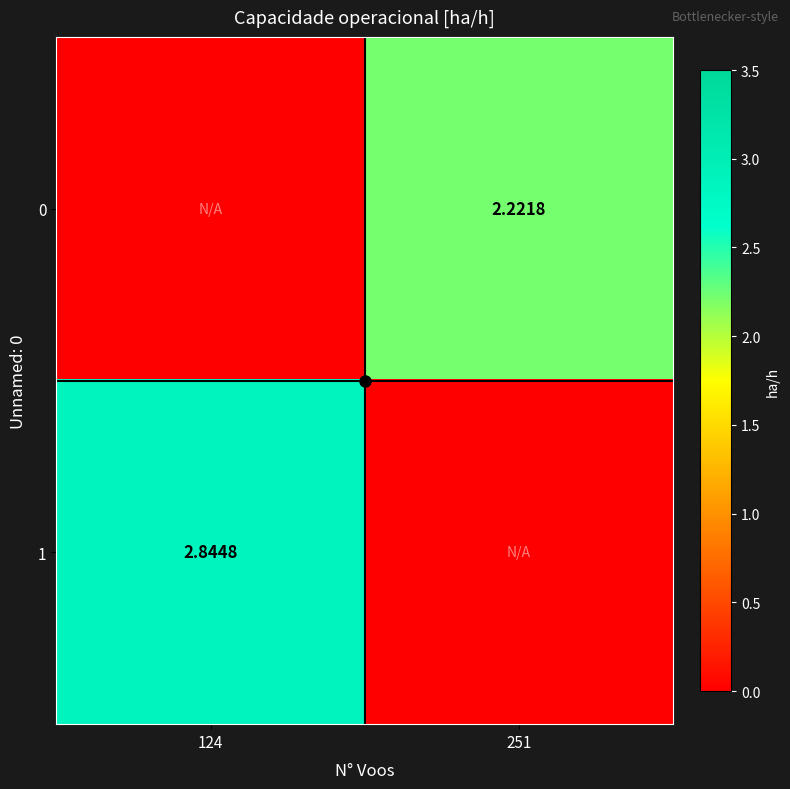

At which label does 1 reach its peak?

124